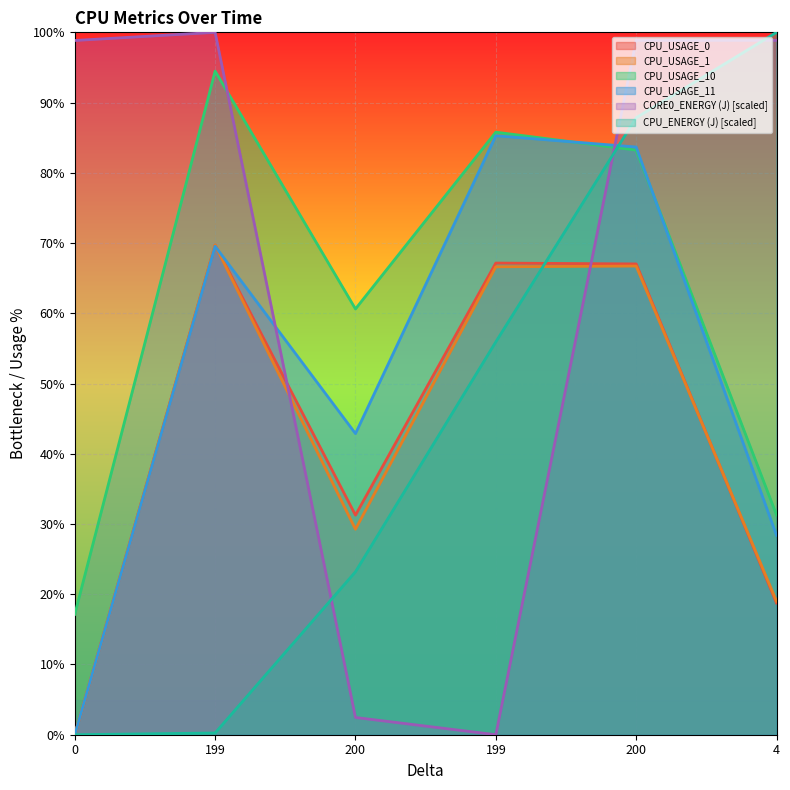

Is it true that CPU_USAGE_1 equals 29.3 at 200?

True